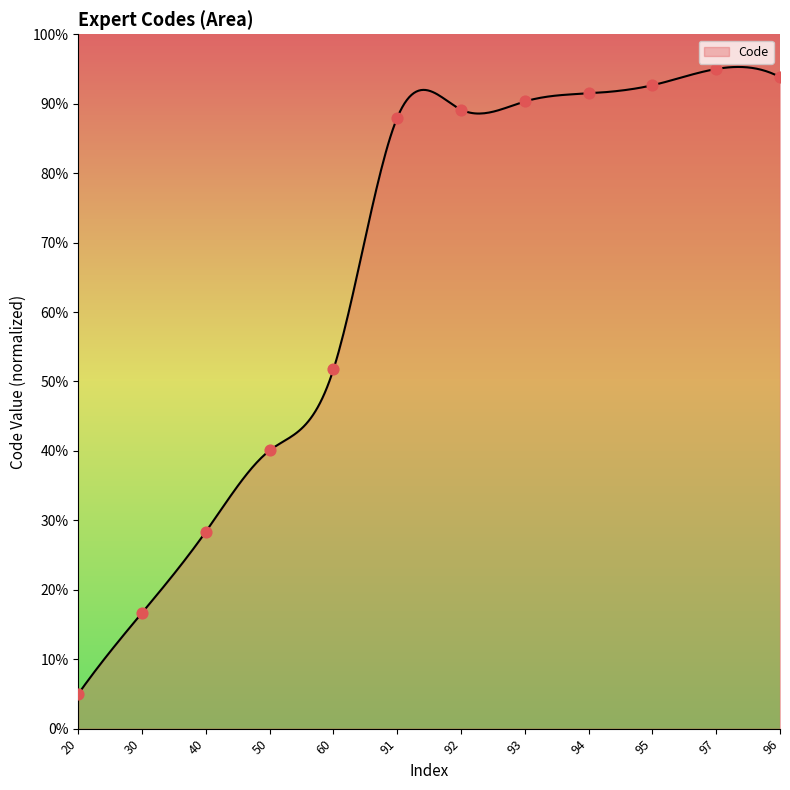

What is the change in value from 30 to 95?

+76.0